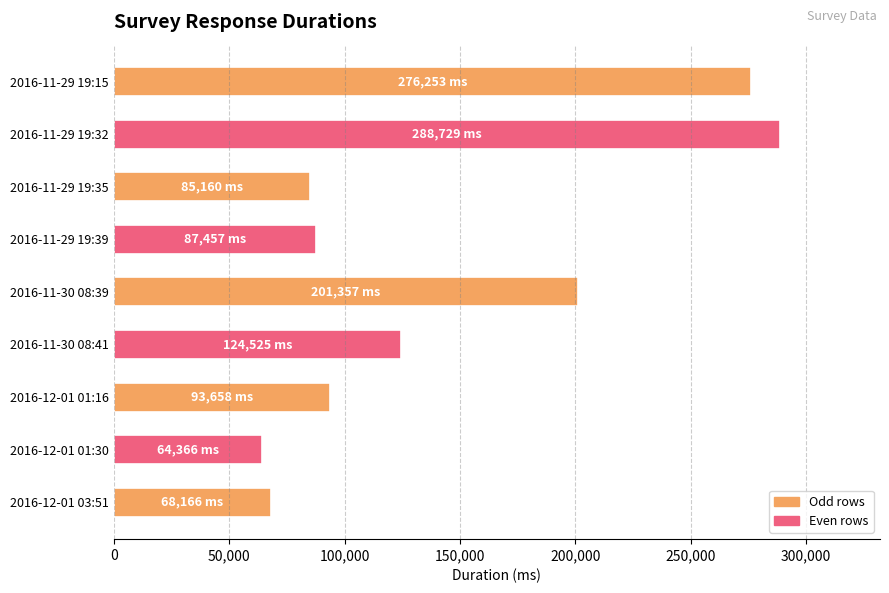

Reading bottom to top, transcribe all the data shown in this chart.

68166	64366	93658	124525	201357	87457	85160	288729	276253